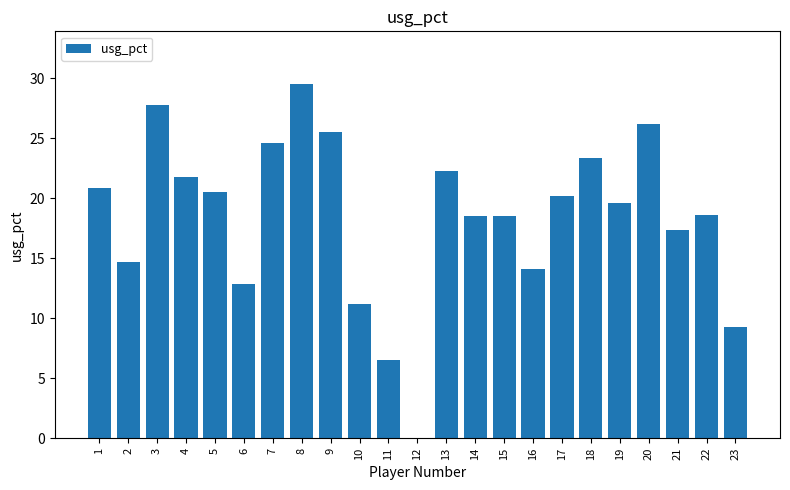

The chart shows a value of 35.6 at 9. True or false?

False